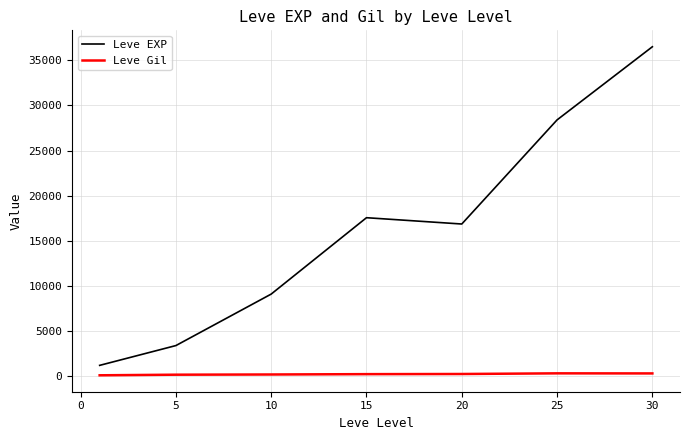

What is the difference between the maximum and second lowest values in the Leve EXP series?

33087.5